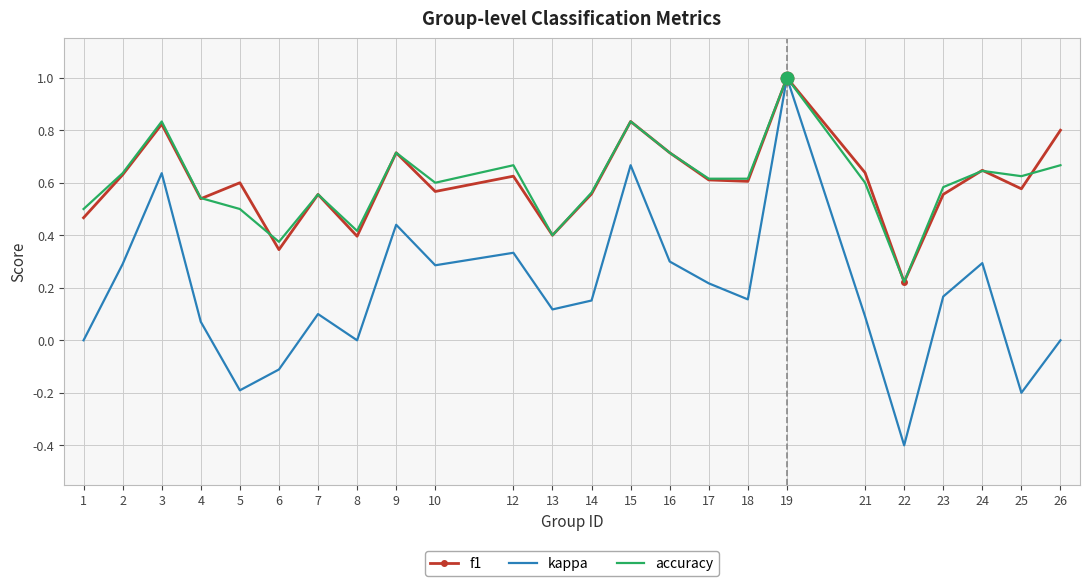

Which series has the largest range (max minus min)?

kappa